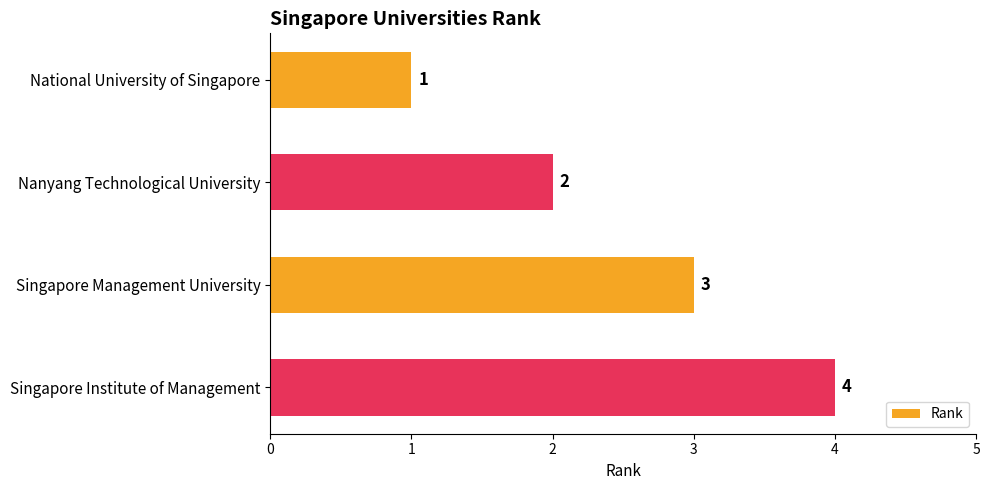

Rank the categories by value from highest to lowest.

Singapore Institute of Management, Singapore Management University, Nanyang Technological University, National University of Singapore